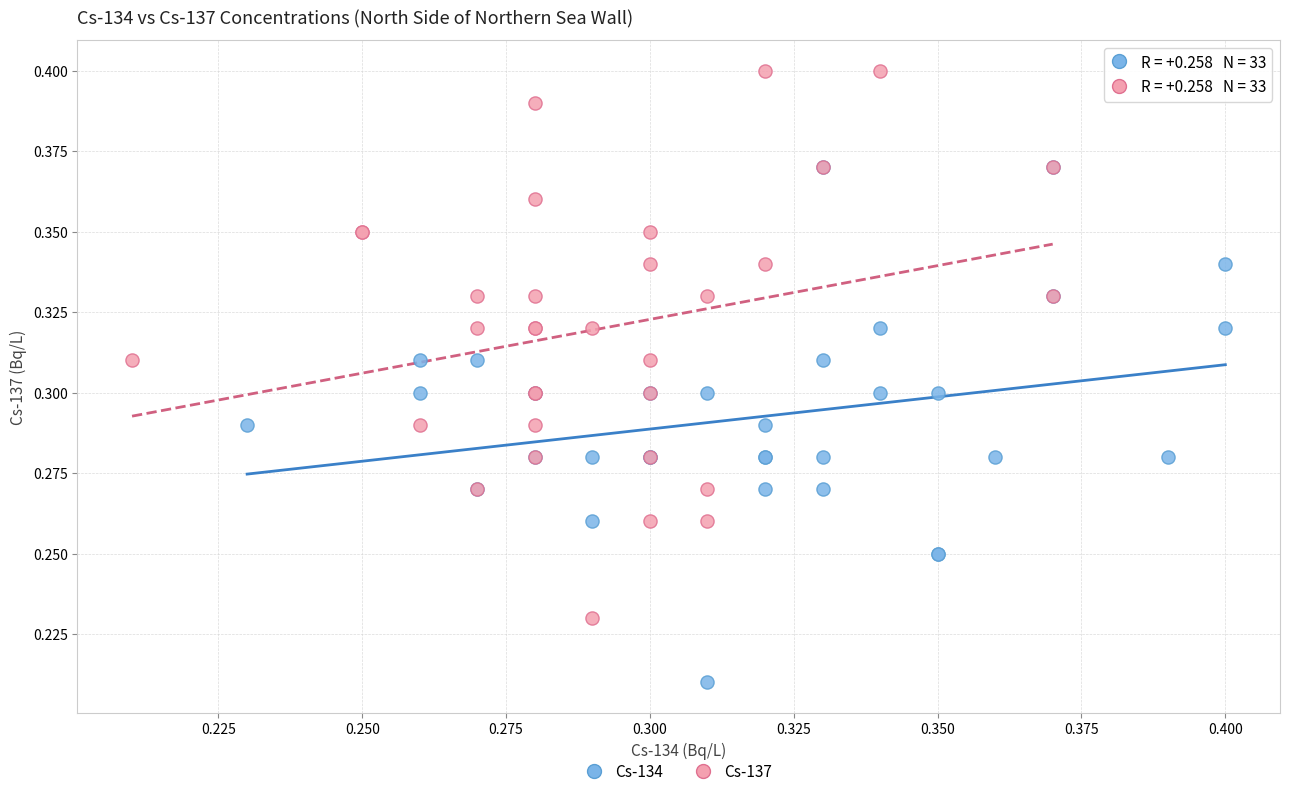

Which series reaches the maximum Y coordinate?

Cs-137